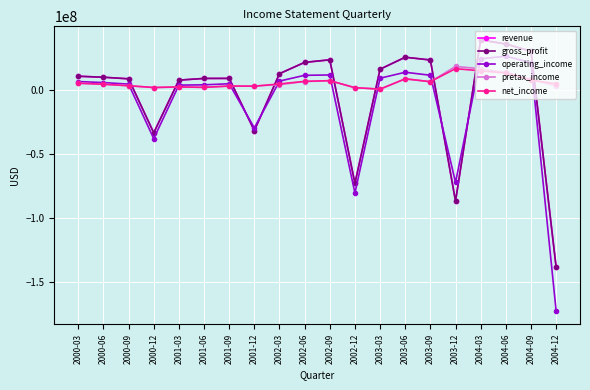

List the series in order of their peak value, highest first.

revenue, gross_profit, operating_income, pretax_income, net_income